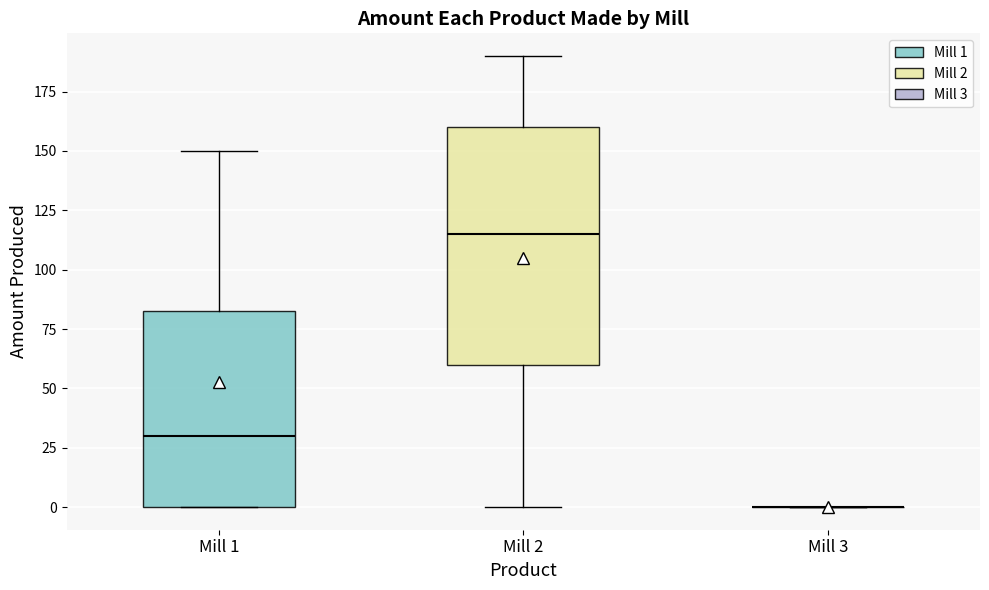

Reading left to right, read every box against the y-axis: the position of its median line, the range the box covers, and the ends of its whiskers. The values are not printed on the chart, so give them approximately, as read against the axis.

Mill 1: median 30, box 0 to 85, whiskers 0 to 150
Mill 2: median 115, box 60 to 160, whiskers 0 to 190
Mill 3: box collapsed to a line at 0, whiskers 0 to 0